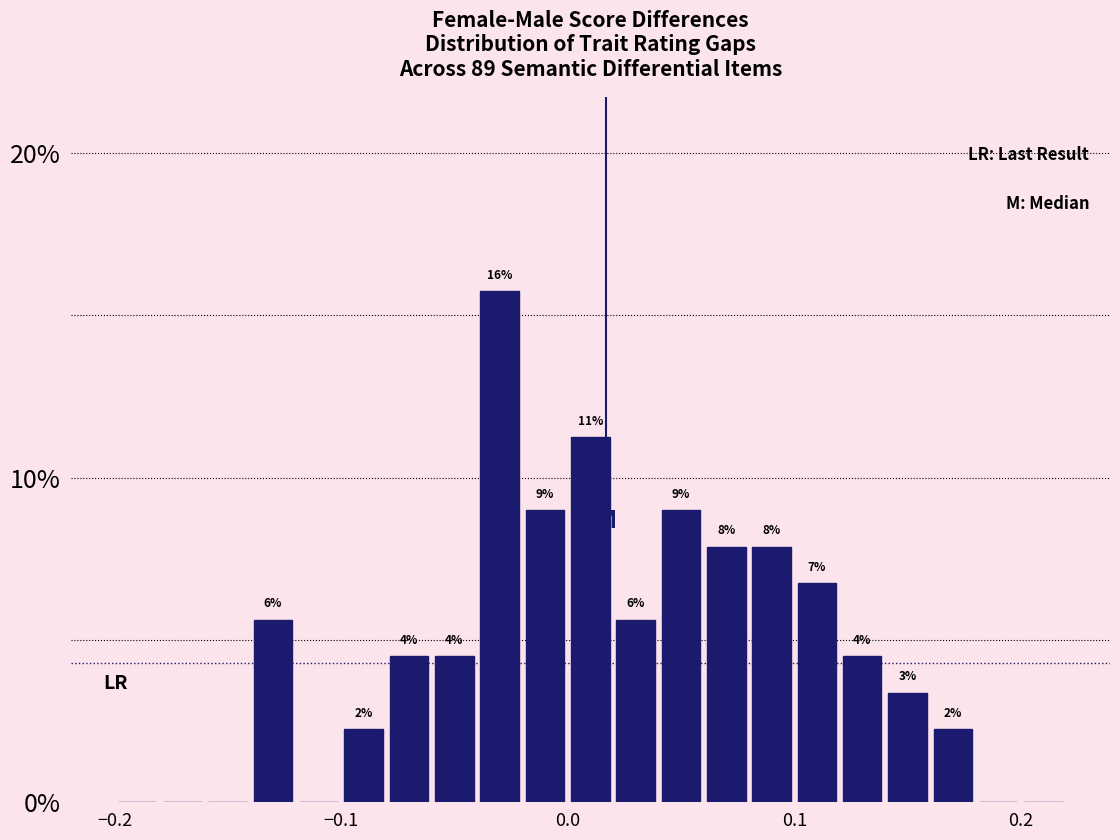

Read against the x-axis, roughly where is the centre of the tallest bar?

-0.03